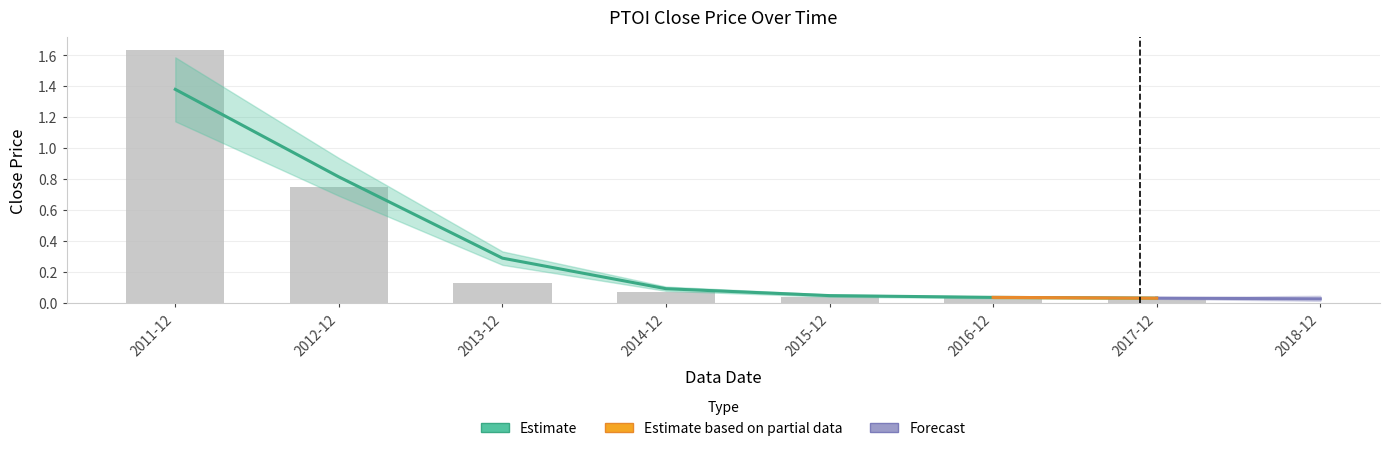

What is the label of the 4th bar from the right?

2014-12